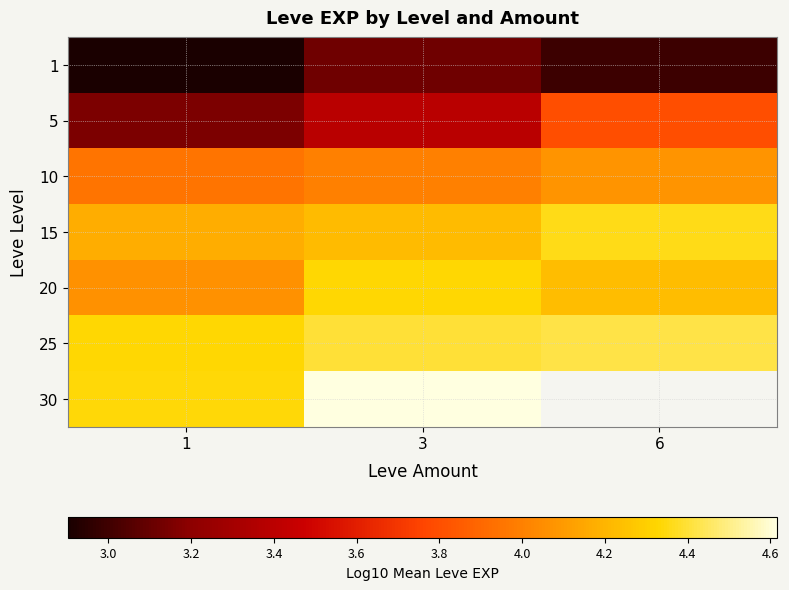

What is the lowest value of the 5 series?

3.2